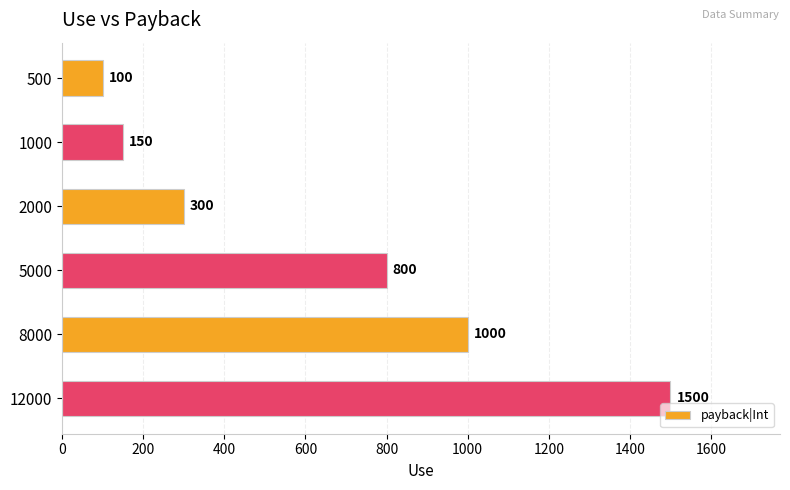

What is the change in value from 8000 to 12000?

+500